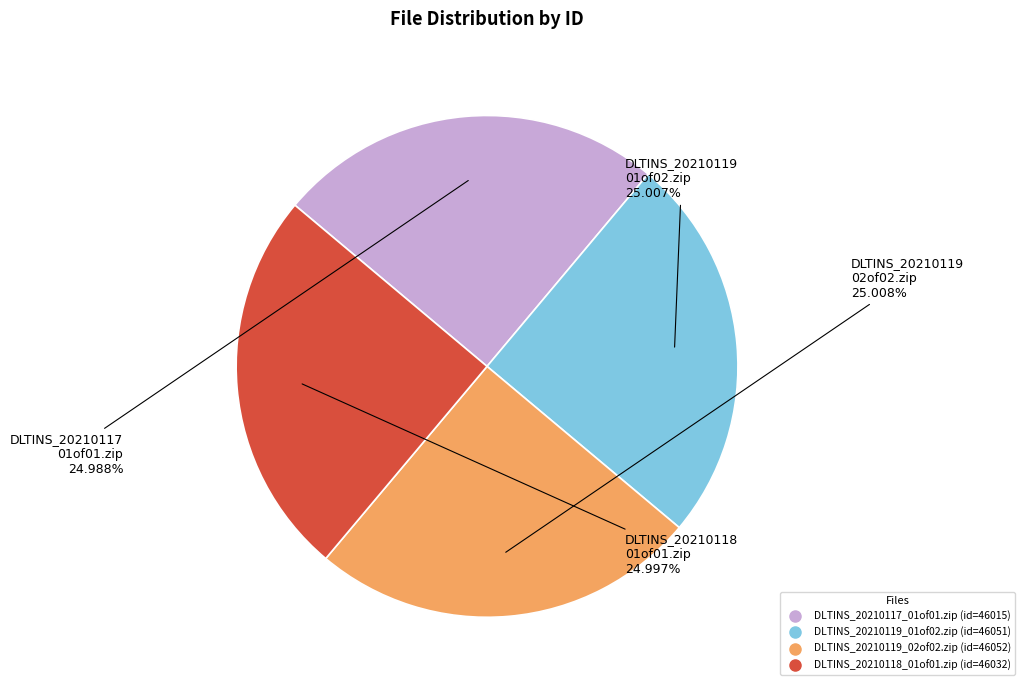

What is the ratio of the value at DLTINS_20210118_01of01.zip to the value at DLTINS_20210119_01of02.zip?

1.0